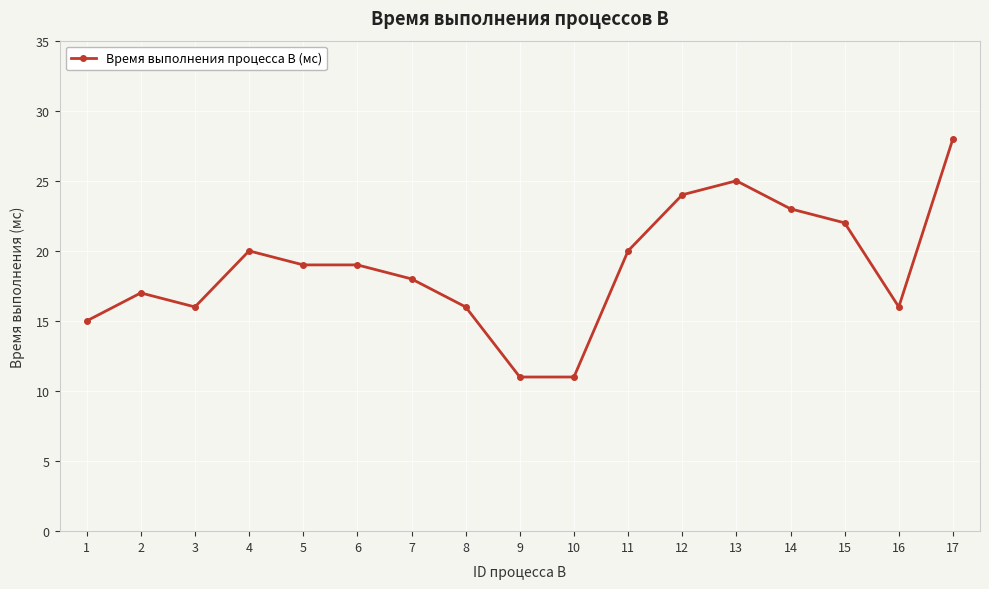

Reading left to right, what are all the values shown in this chart?

15	17	16	20	19	19	18	16	11	11	20	24	25	23	22	16	28